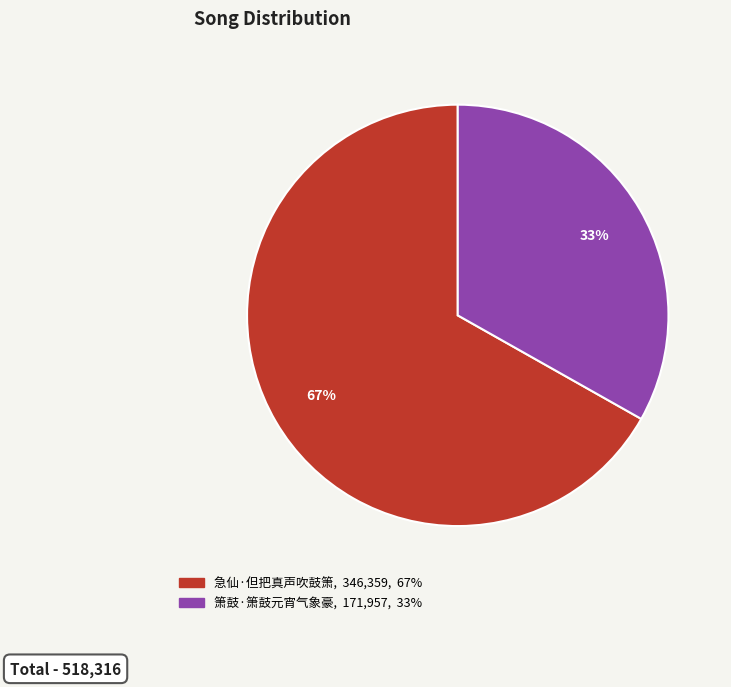

To the nearest percent, what is the difference between the largest and smallest slice percentages?

34%